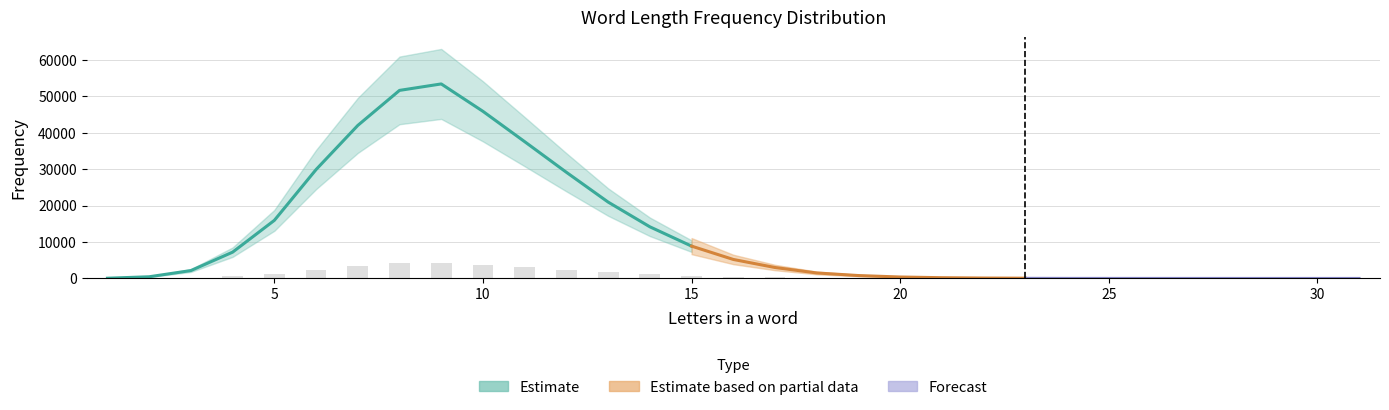

What is the change in value from 5 to 17?

-12953